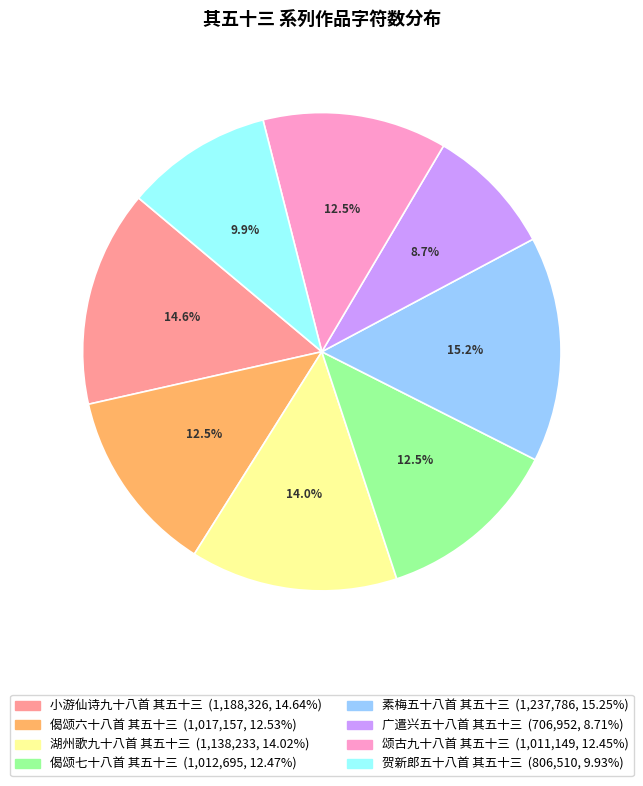

How many slices are in this pie chart?

8